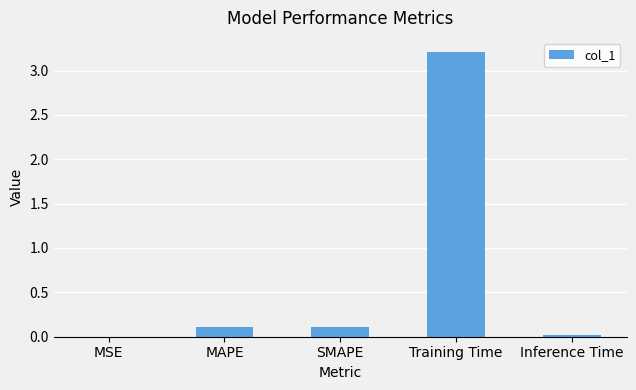

Which has a higher value, Training Time or MSE?

Training Time